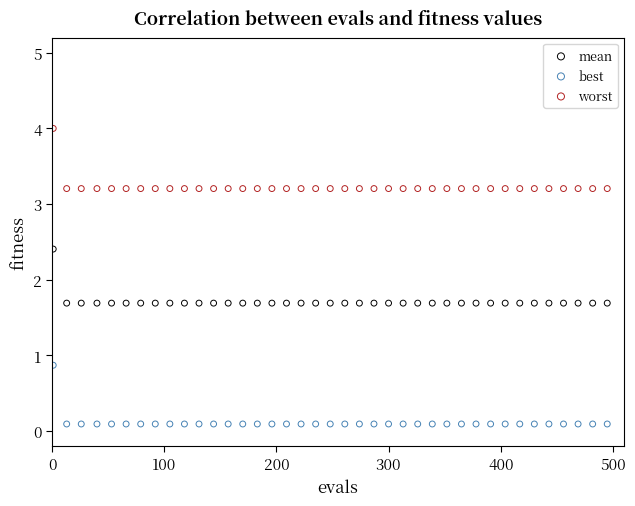

Which series reaches the maximum Y coordinate?

worst